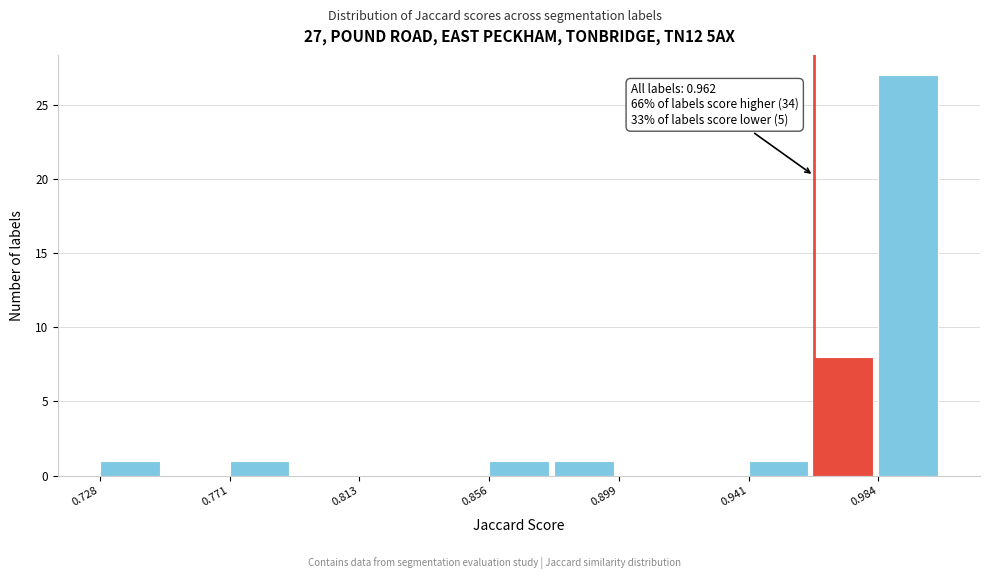

Over which range of the x-axis is the bar tallest?

0.985 to 1.005